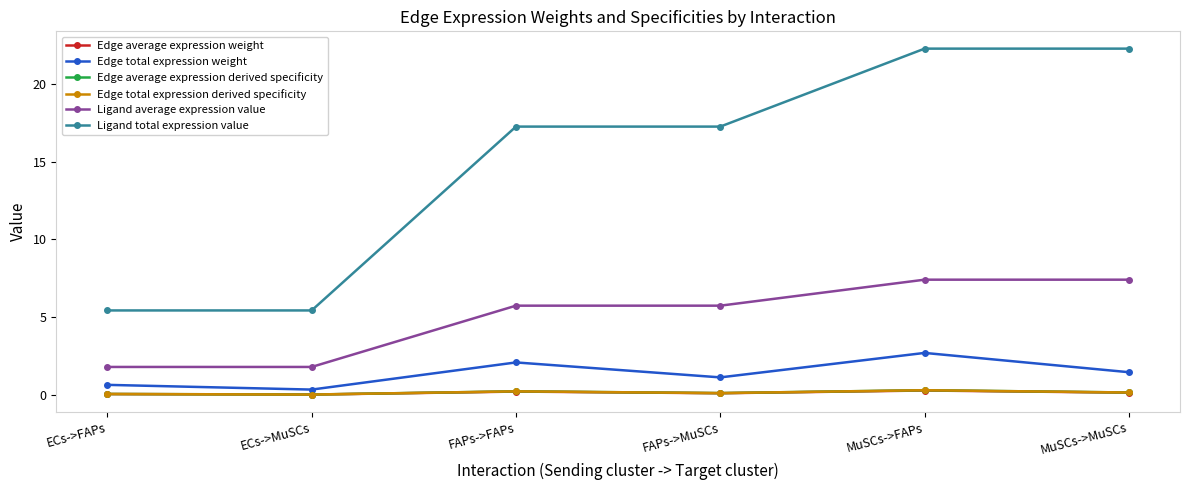

What is the lowest value of the Ligand total expression value series?

5.4